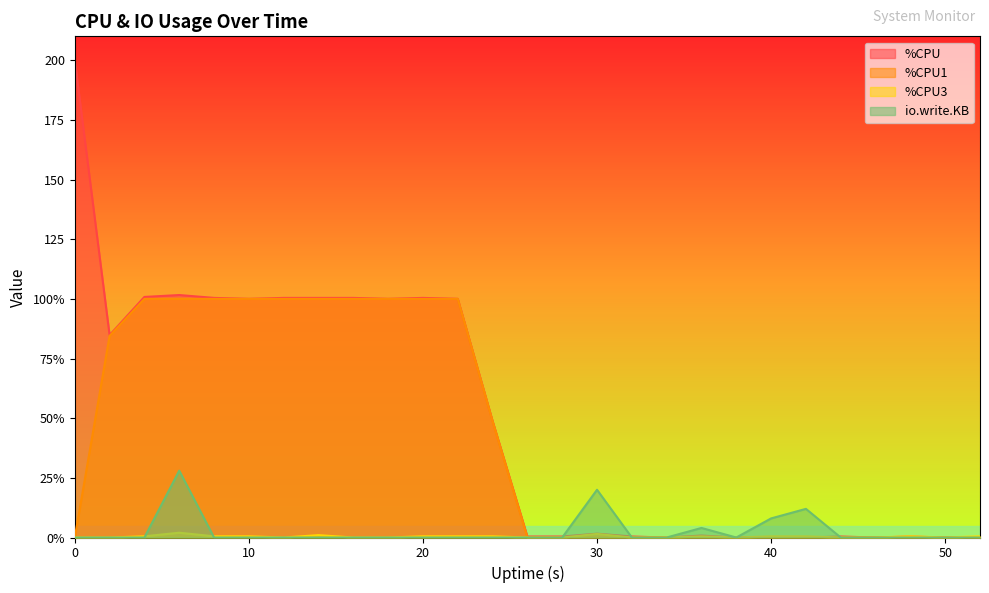

The %CPU series shows 23.7 at 24. True or false?

False